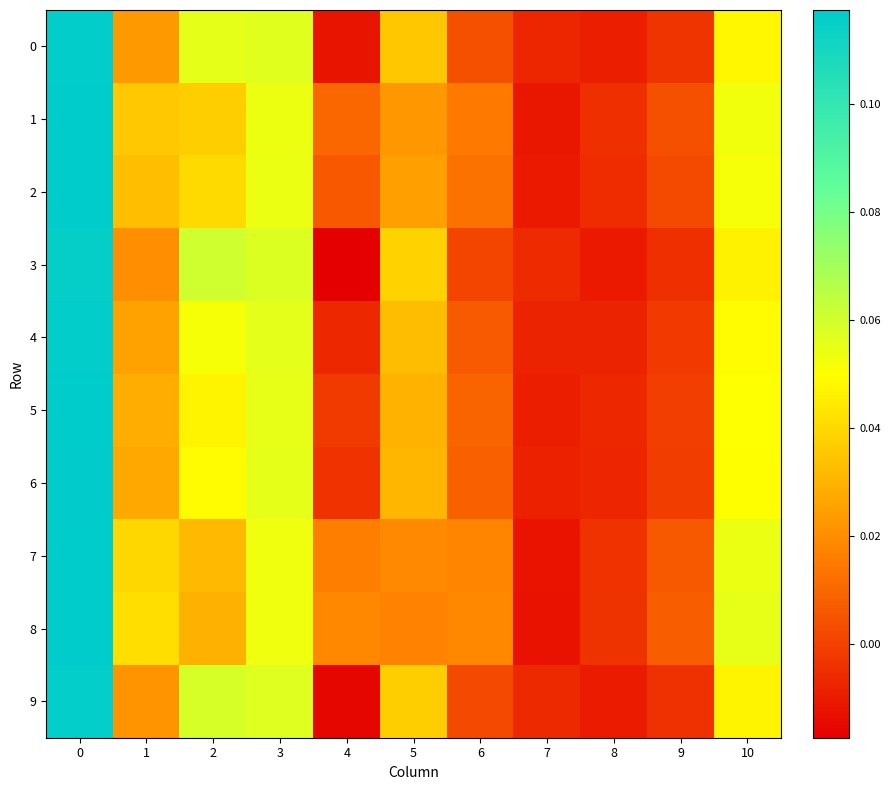

Between 9 and 1, which is larger?

1